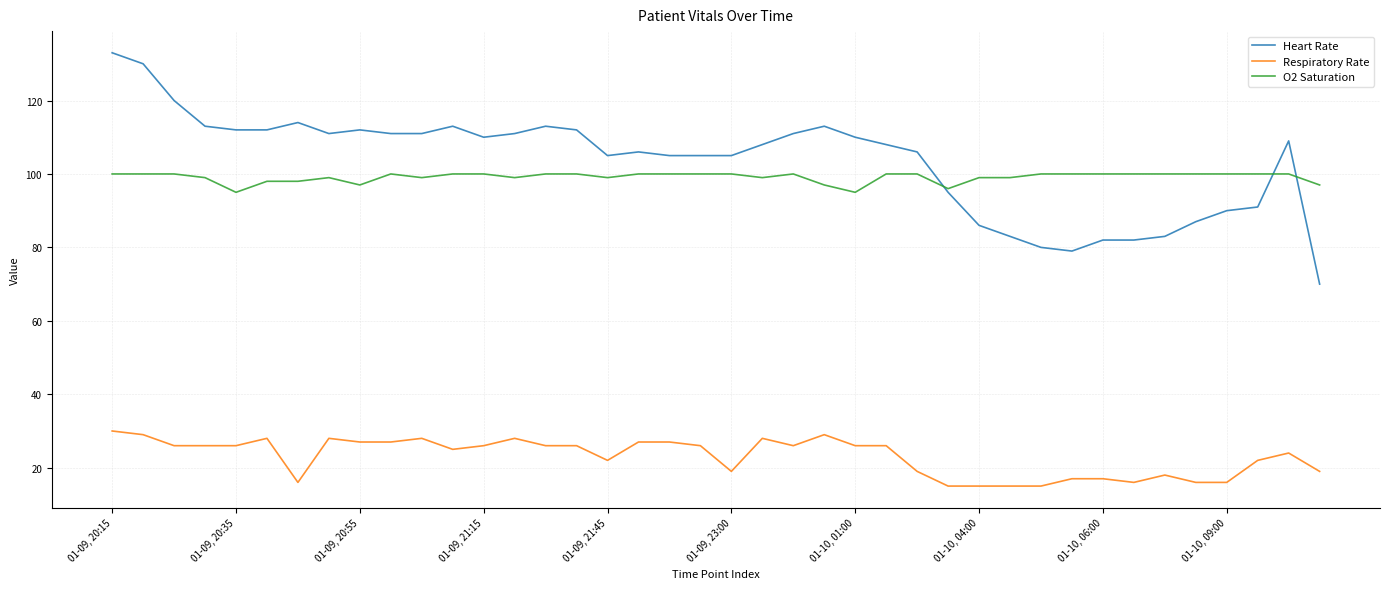

Rank the series by their maximum value, from lowest to highest.

Respiratory Rate, O2 Saturation, Heart Rate